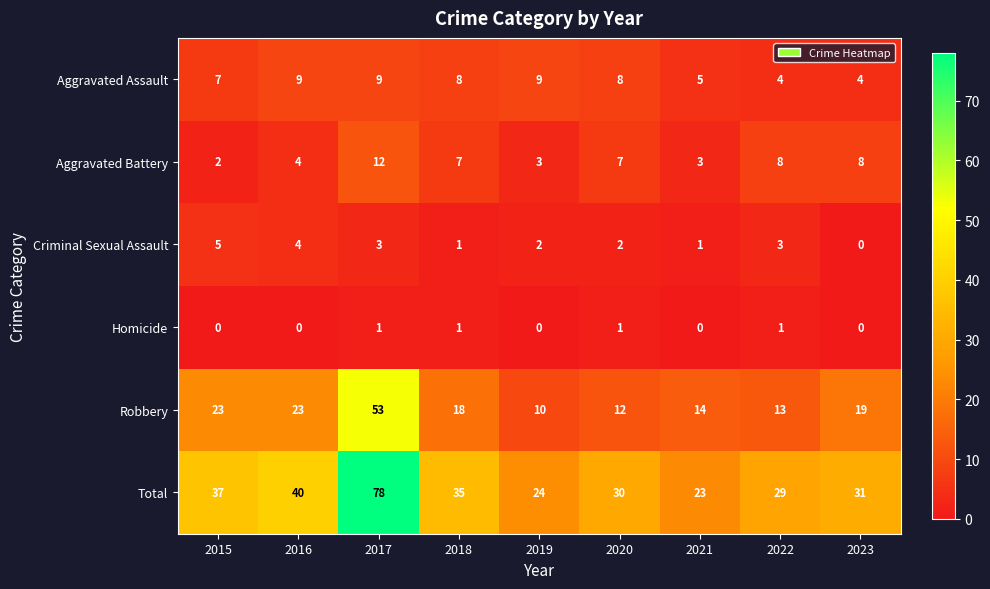

True or false: Aggravated Assault has a value of 4 at 2023.

True